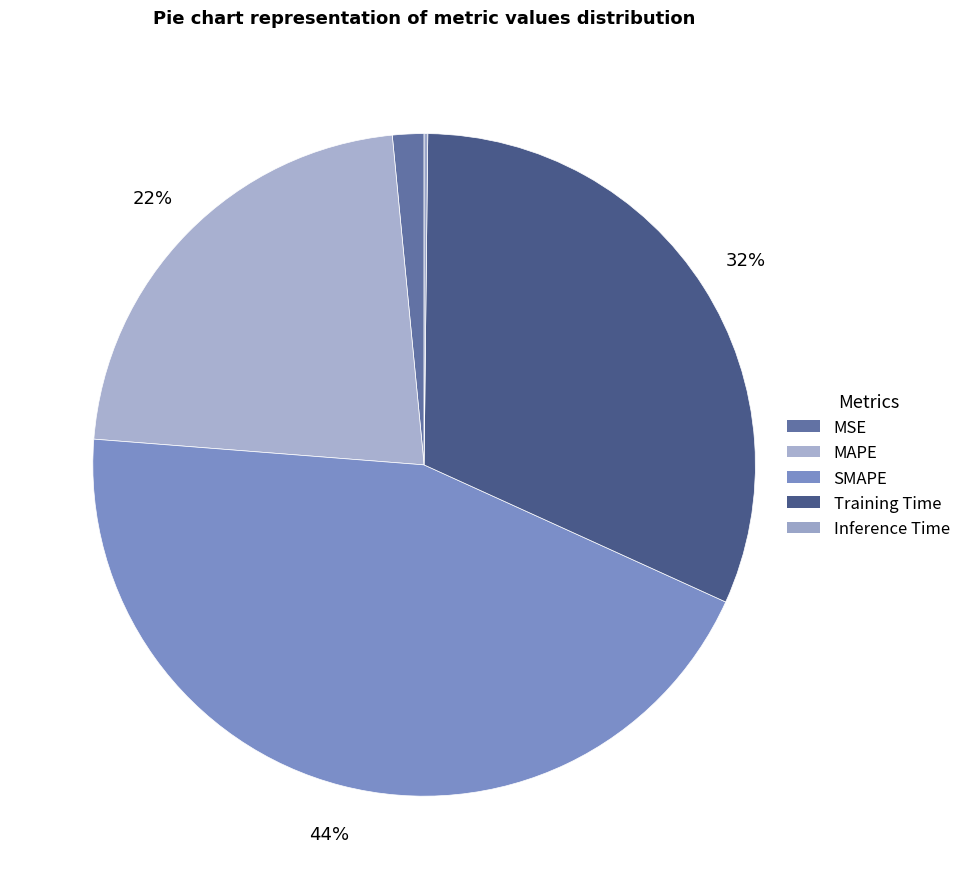

What percentage is the SMAPE slice, to the nearest percent?

44%